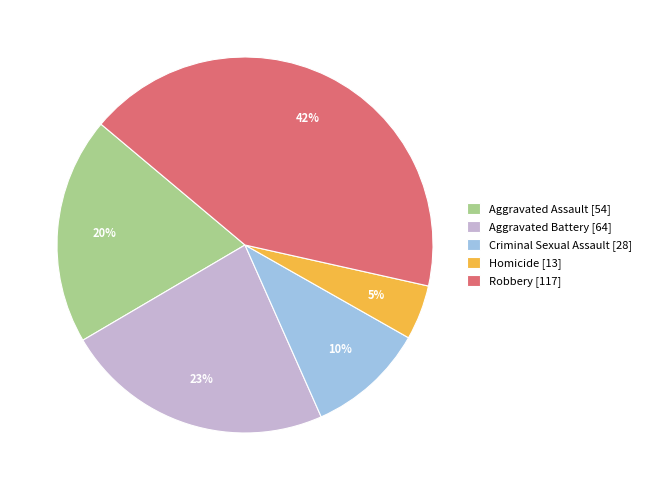

Which slice is the largest?

Robbery